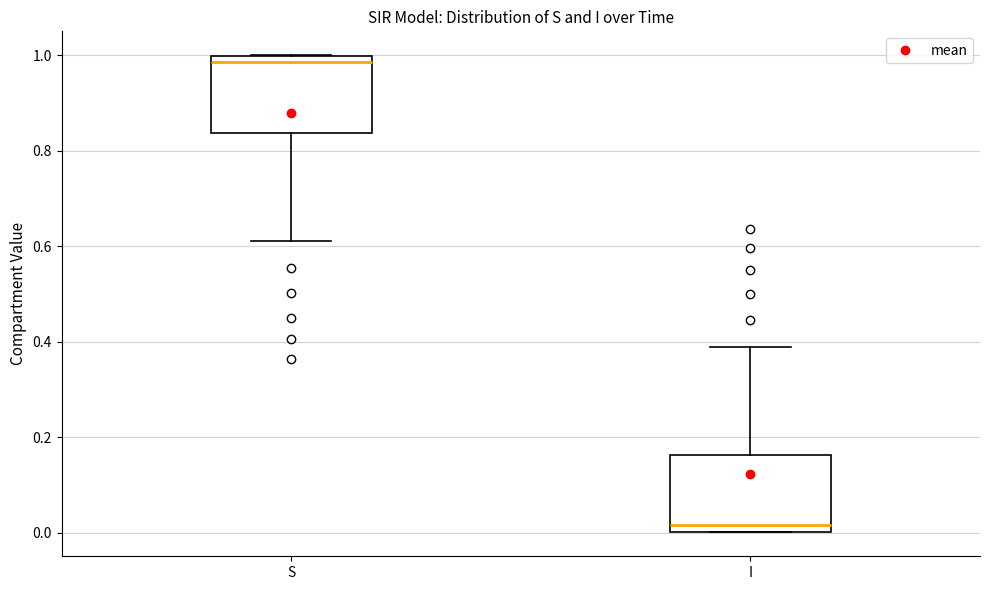

Where is the lower edge of the box for I on the y-axis? The values are not printed on the chart, so give them approximately, as read against the axis.

0.00